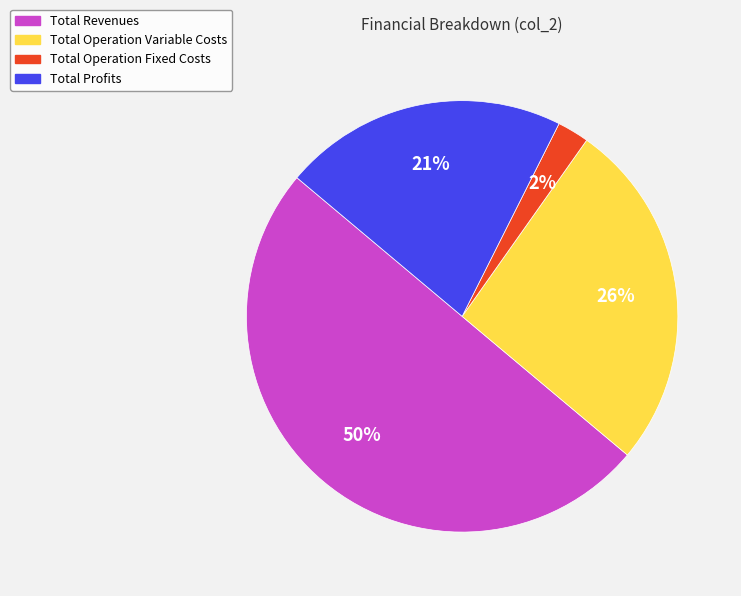

To the nearest percent, what is the average slice percentage?

25%